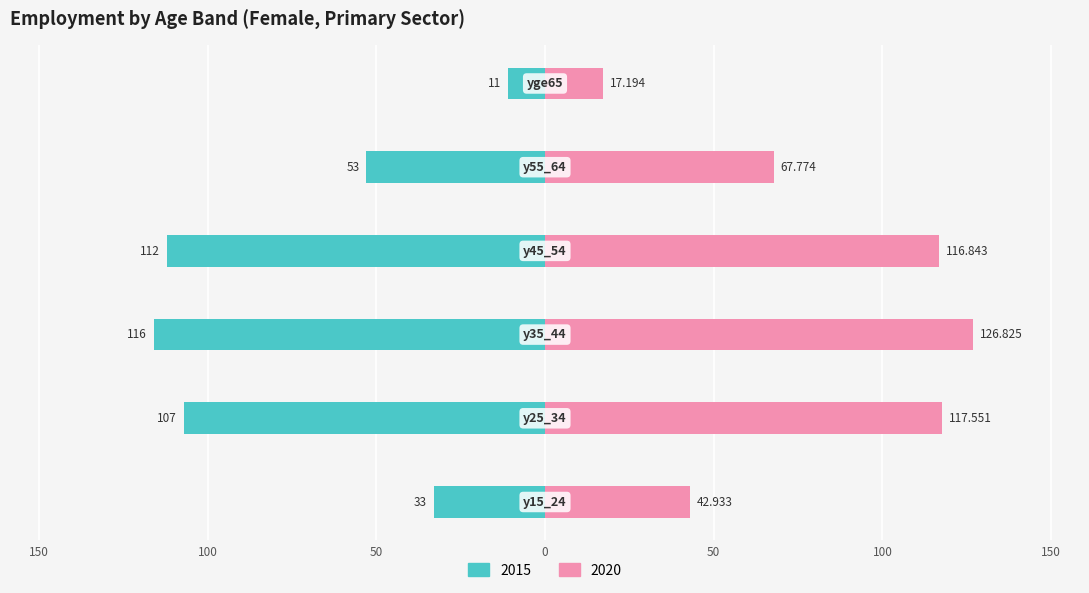

What is the sum of the 2015 values at y45_54 and y55_64?

-165.0